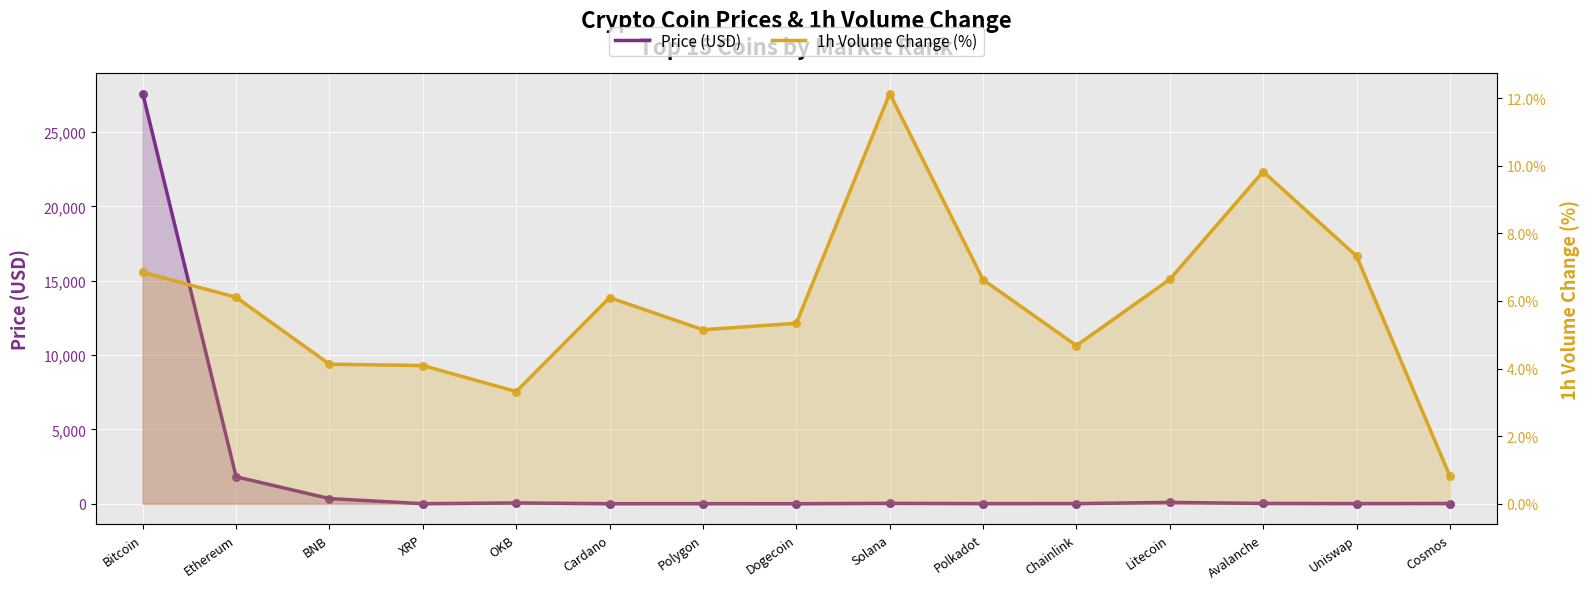

Which series has the widest spread of Y values?

Price (USD)